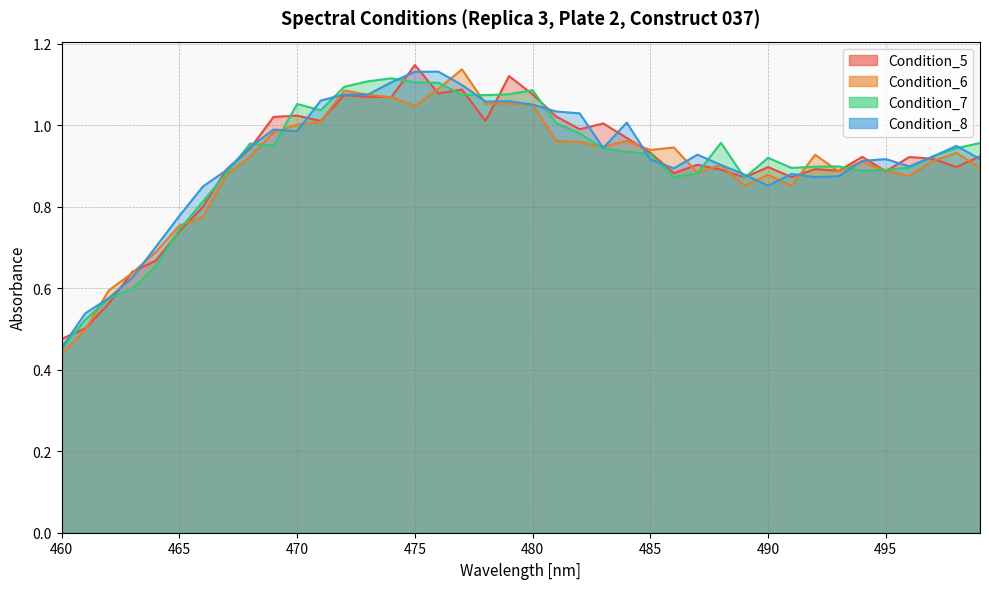

What is the difference between the maximum and minimum values in the Condition_7 series?

0.7